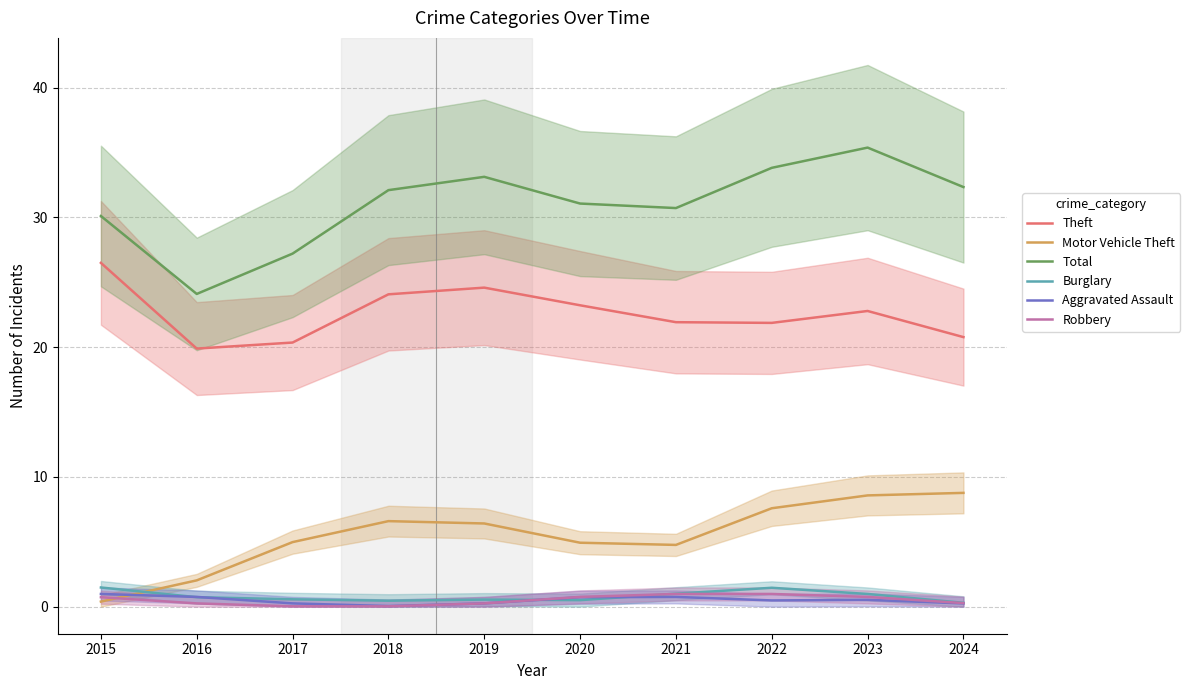

What is the approximate value of Total at 2021?

30.7